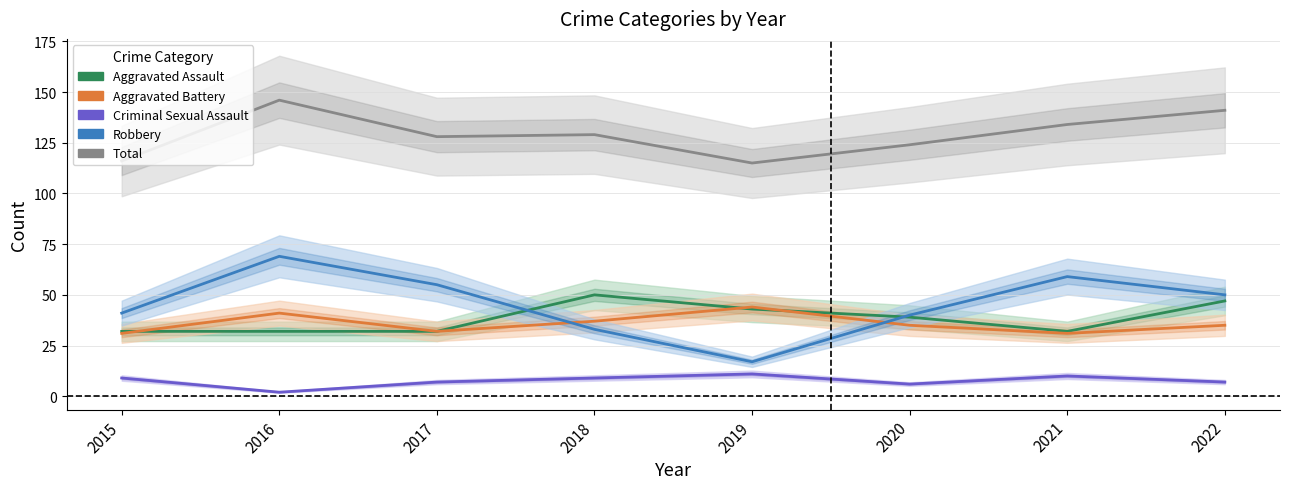

Which label corresponds to the largest value in the chart?

2016